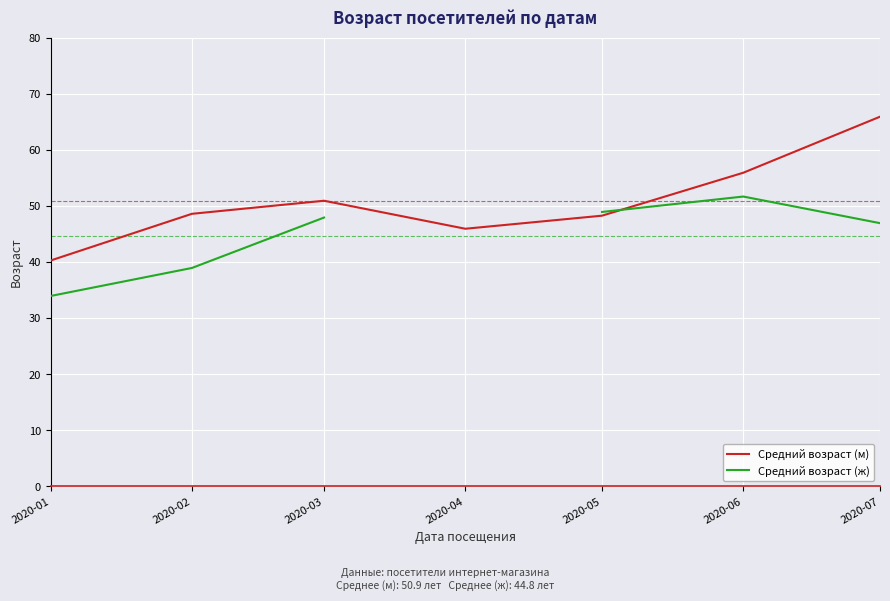

True or false: Средний возраст (ж) has a value of 49.0 at 2020-05.

True